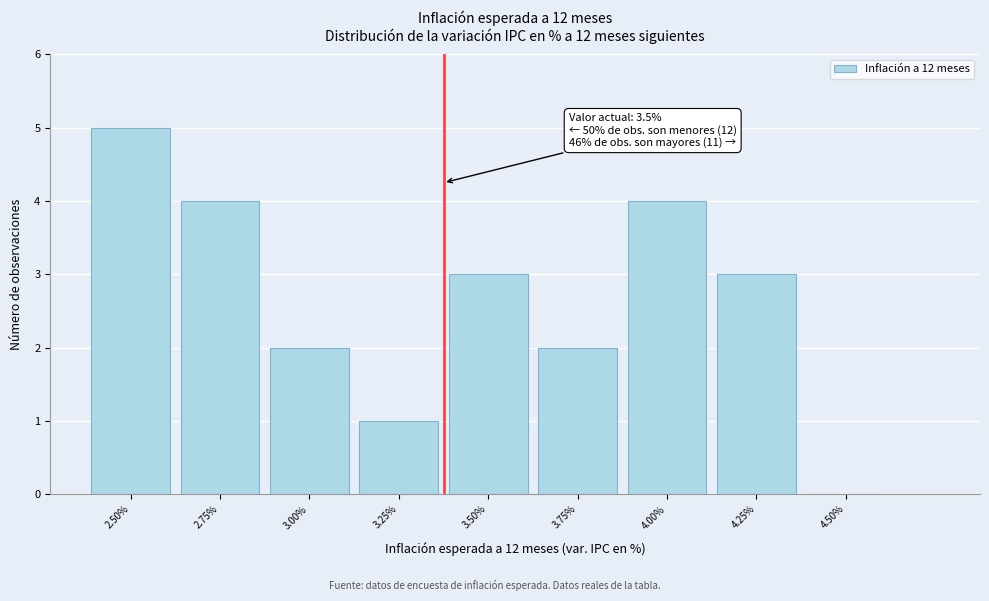

Reading right to left, extract all data points from this chart.

4.50%=0	4.25%=3	4.00%=4	3.75%=2	3.50%=3	3.25%=1	3.00%=2	2.75%=4	2.50%=5